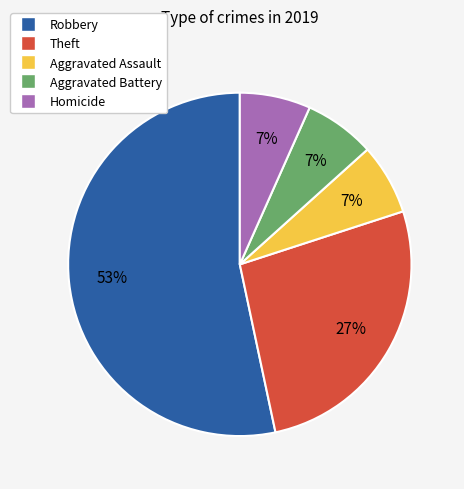

What is the largest slice in the pie chart?

Robbery